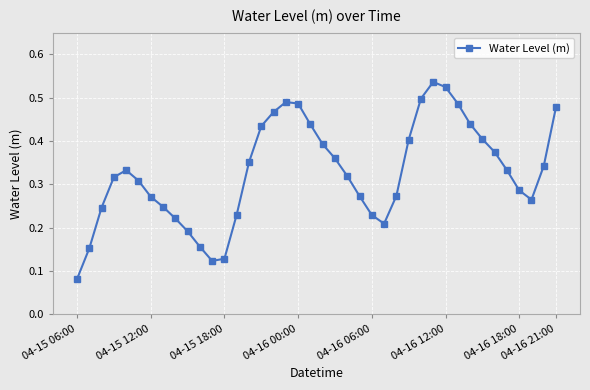

How many values are between 0 and 1?

40